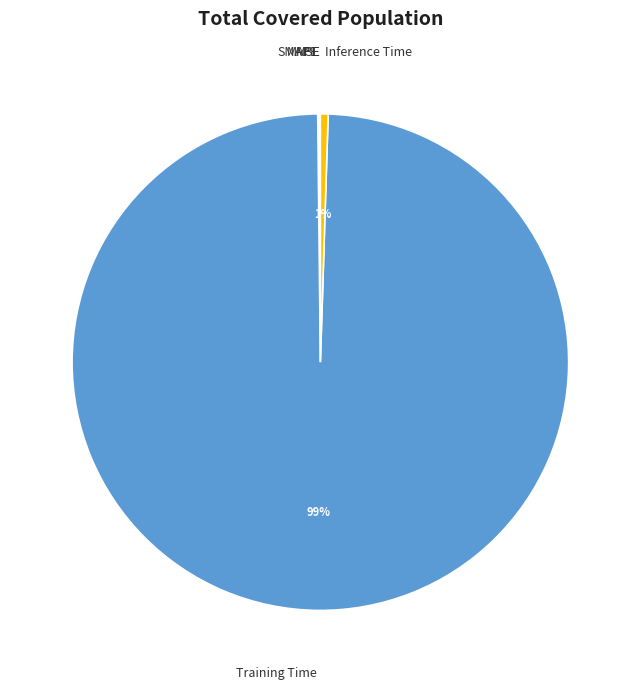

Which slice represents more than half of the pie?

Training Time